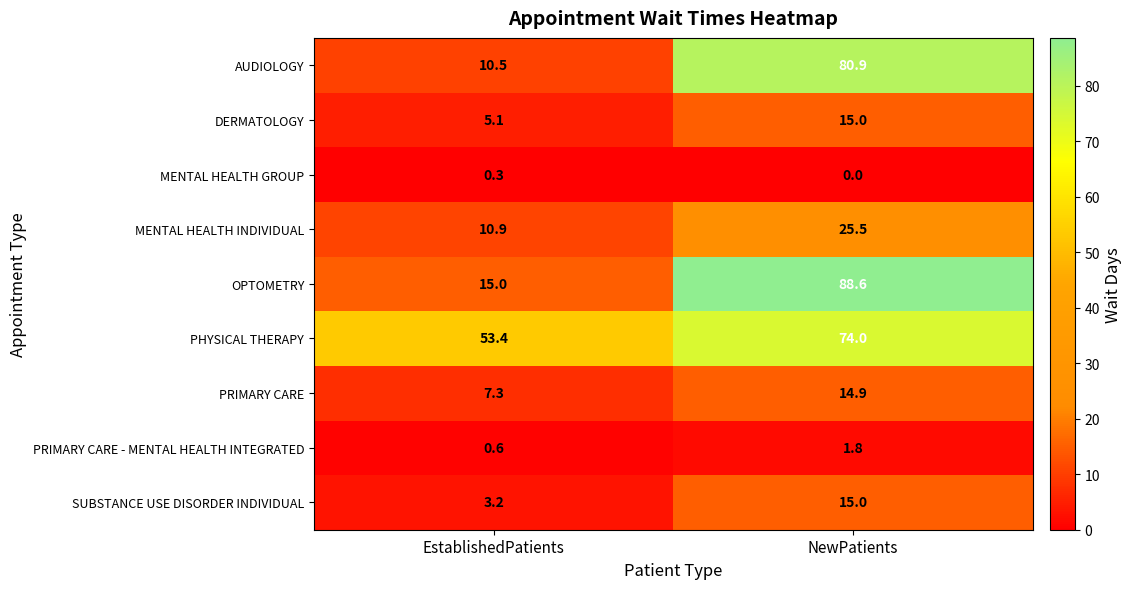

Is the value of AUDIOLOGY at EstablishedPatients greater than the value of DERMATOLOGY at NewPatients?

No